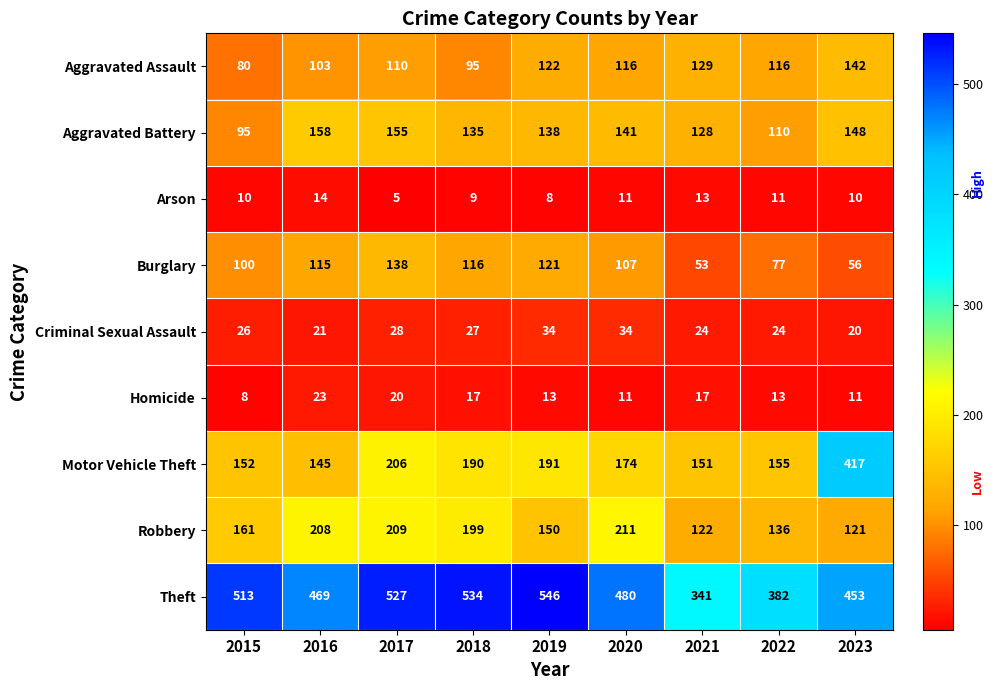

What is the smallest value displayed?

5